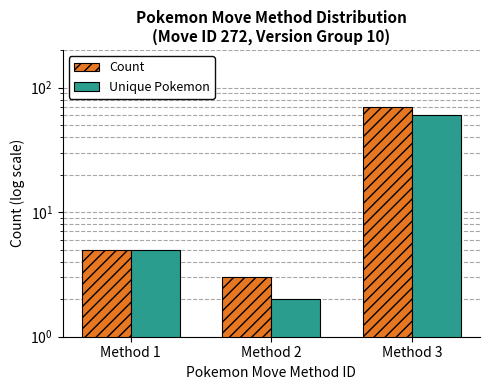

Is the value of Unique Pokemon at Method 3 greater than the value of Count at Method 3?

No